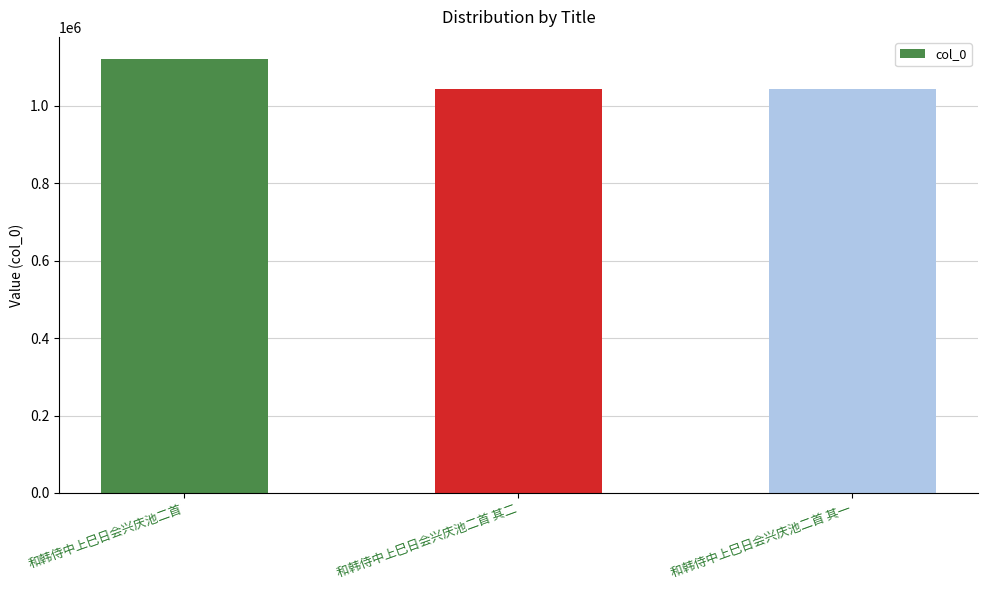

What is the sum of the values at 和韩侍中上巳日会兴庆池二首 其二 and 和韩侍中上巳日会兴庆池二首 其一?

2088511